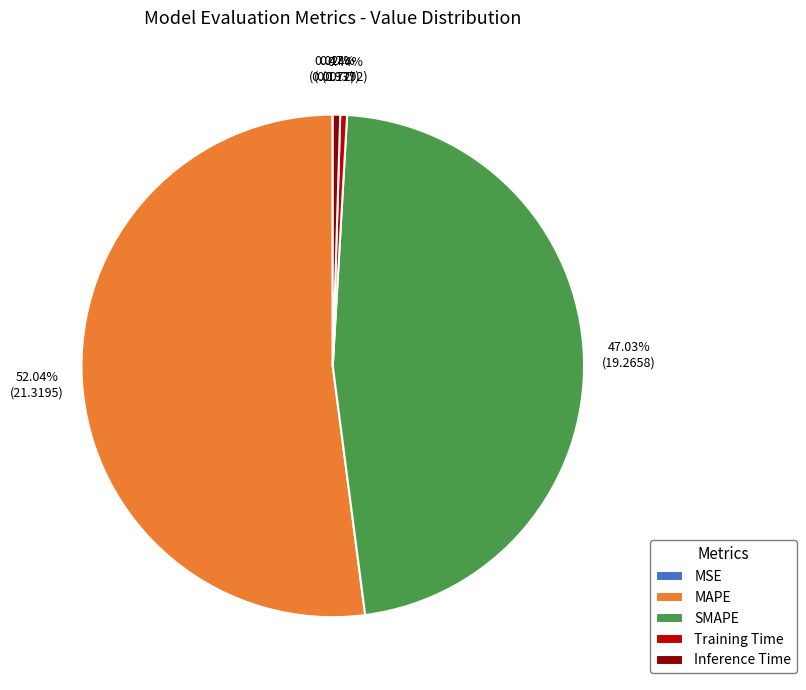

Is there any slice that represents more than half of the pie?

Yes